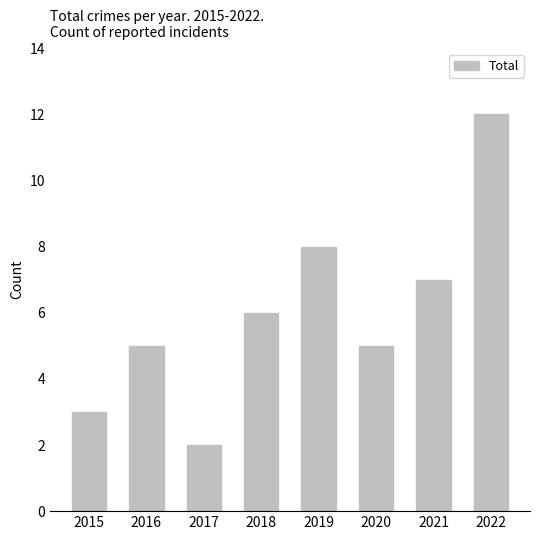

What is the difference between the maximum and minimum values?

10